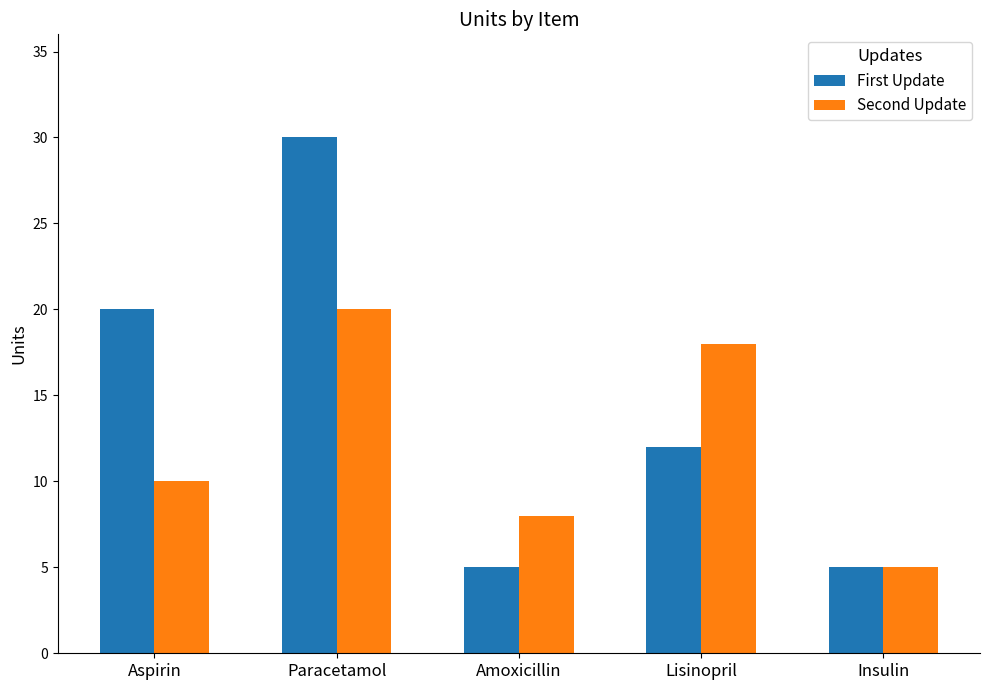

What is the label of the 3rd bar from the left?

Amoxicillin